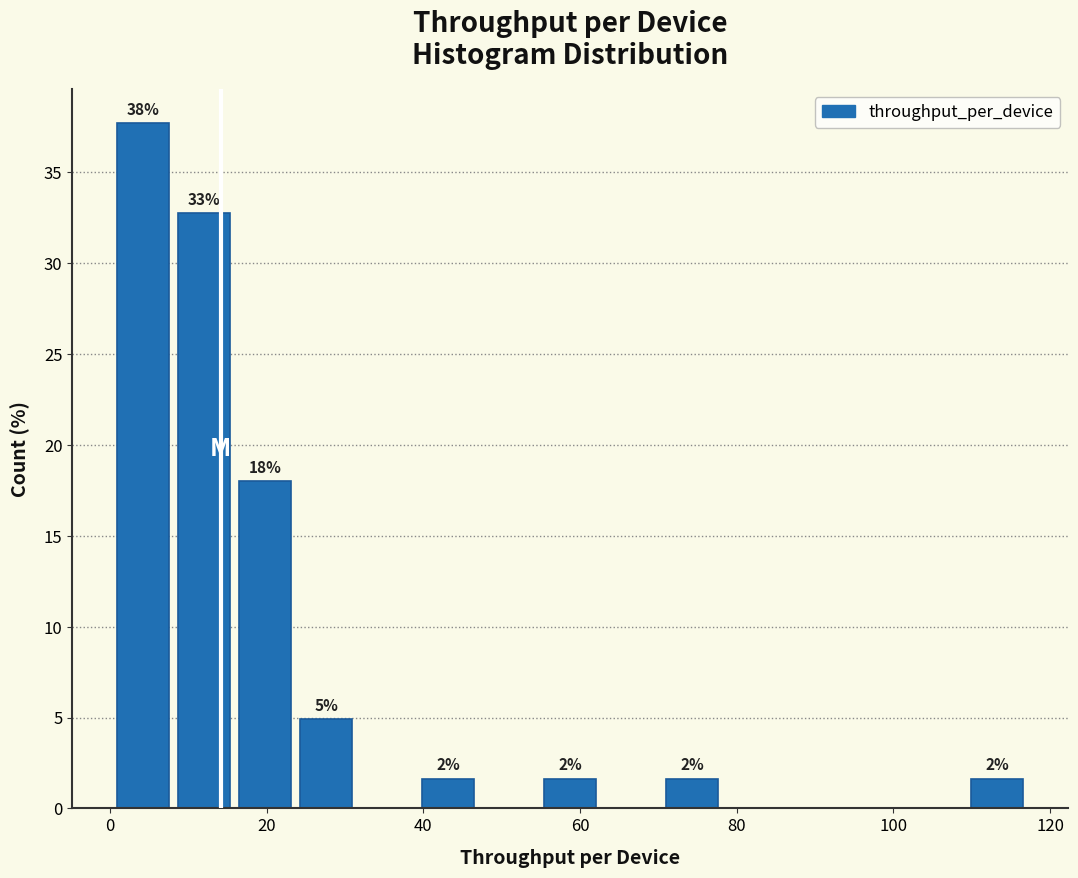

Around what value on the x-axis is the tallest bar? Give the approximate position of its centre, as read against the axis.

4